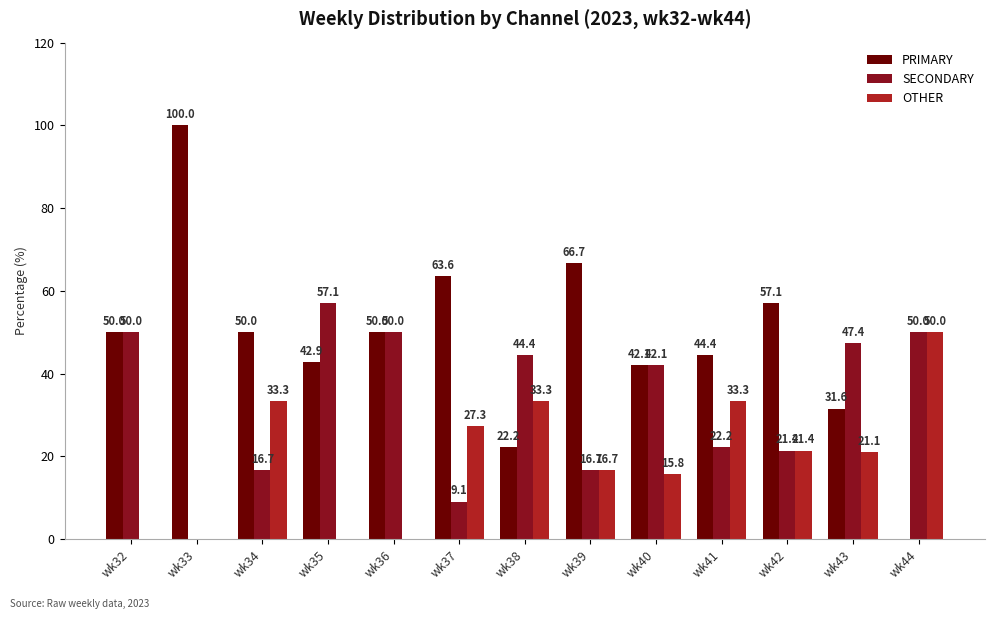

What is the total value across all series at wk41?

100.0